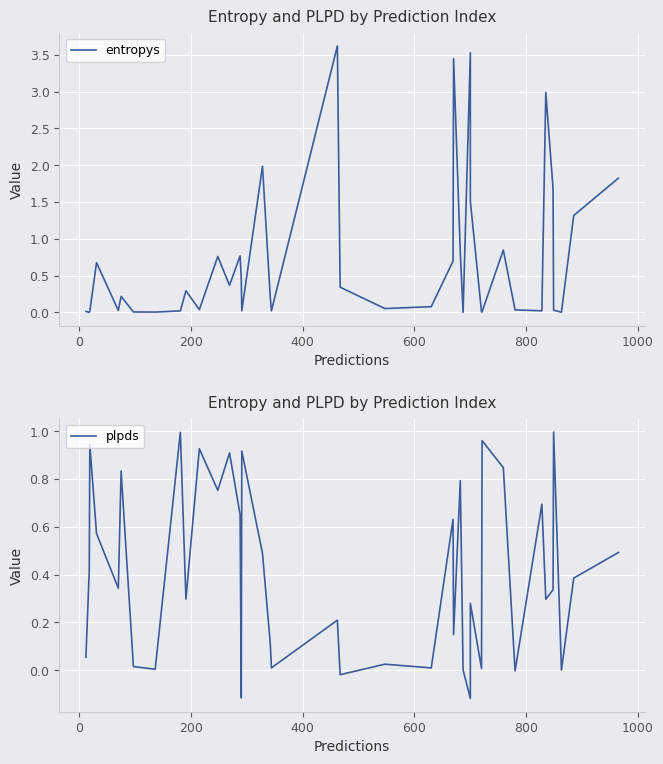

The value of entropys at 12 is 0.6. True or false?

False